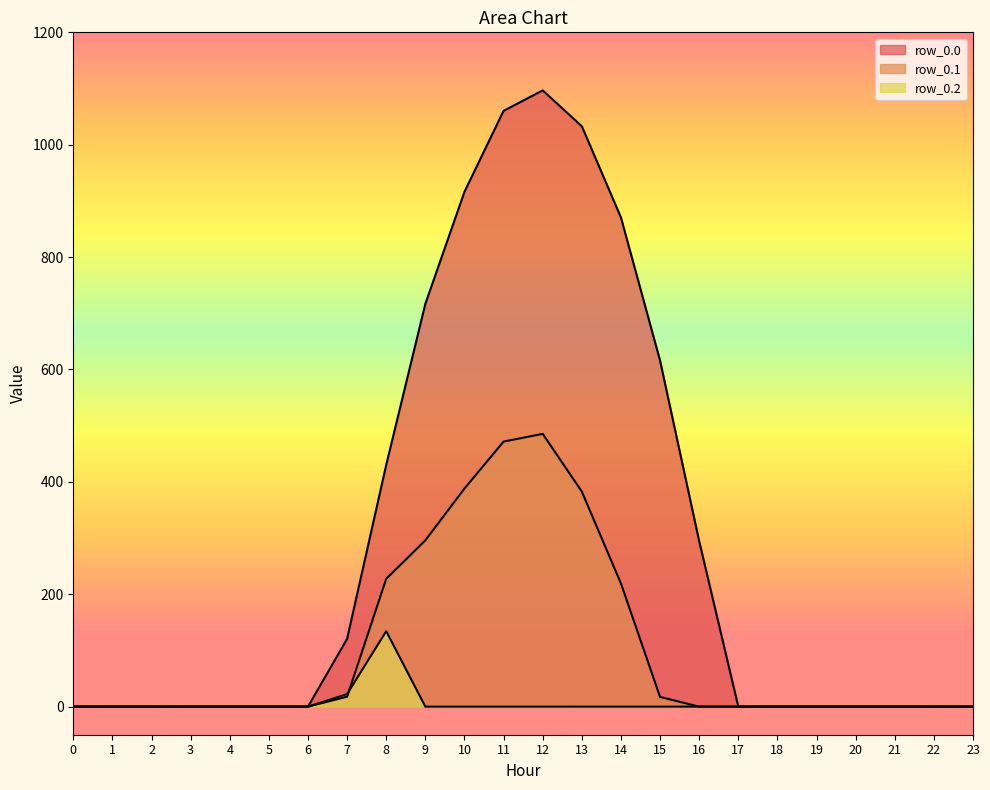

Is the value of row_0.2 at 22 greater than the value of row_0.0 at 10?

No